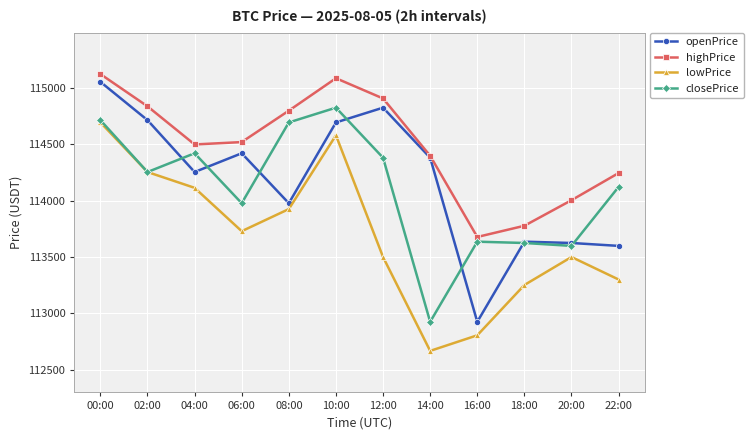

How many data points in lowPrice are above 113729?

6